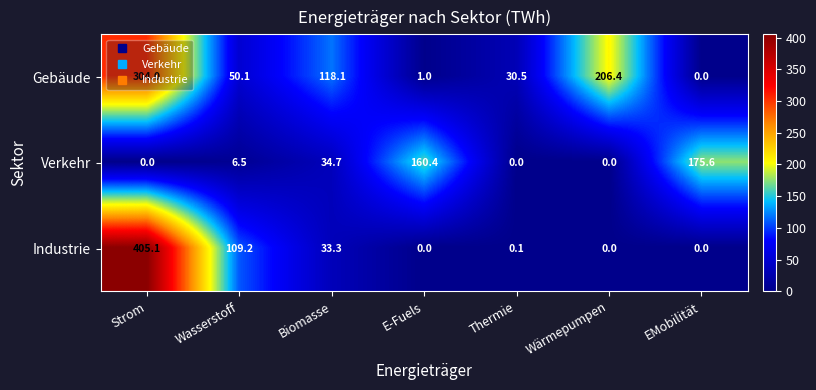

What is the sum of all Industrie values?

547.7